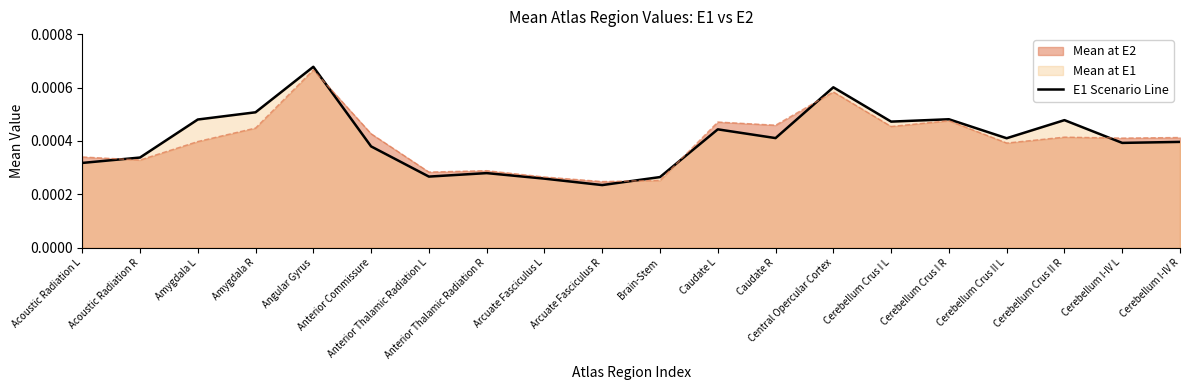

Does the chart have visible grid lines?

No